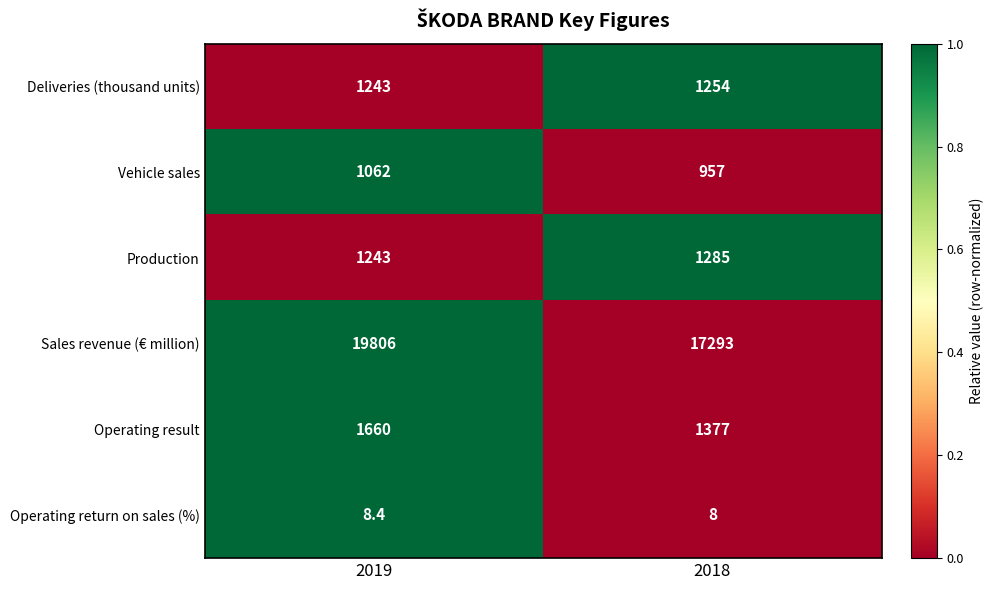

What is the sum of the Sales revenue (€ million) values at 2019 and 2018?

37099.0